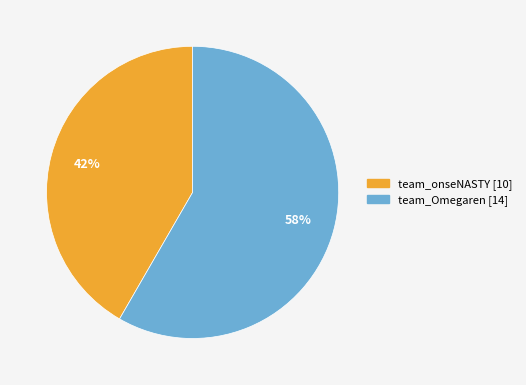

True or false: team_Omegaren accounts for 69% of the total.

False